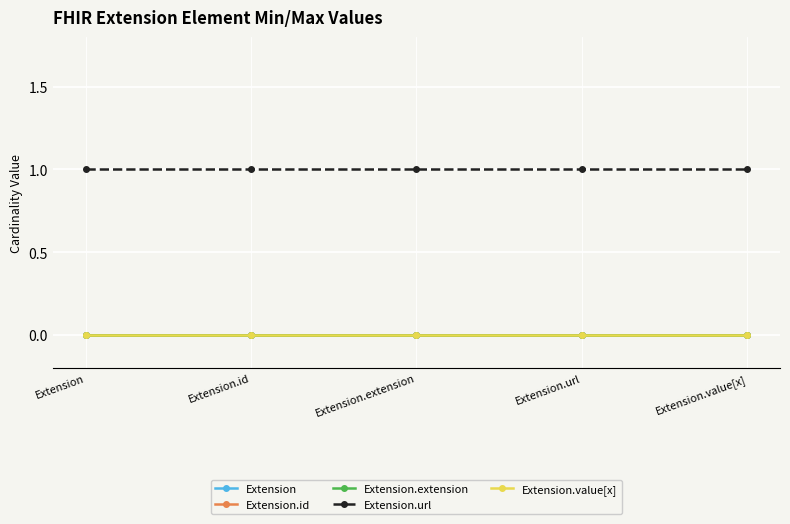

What is the label of the 2nd point from the left?

Extension.id